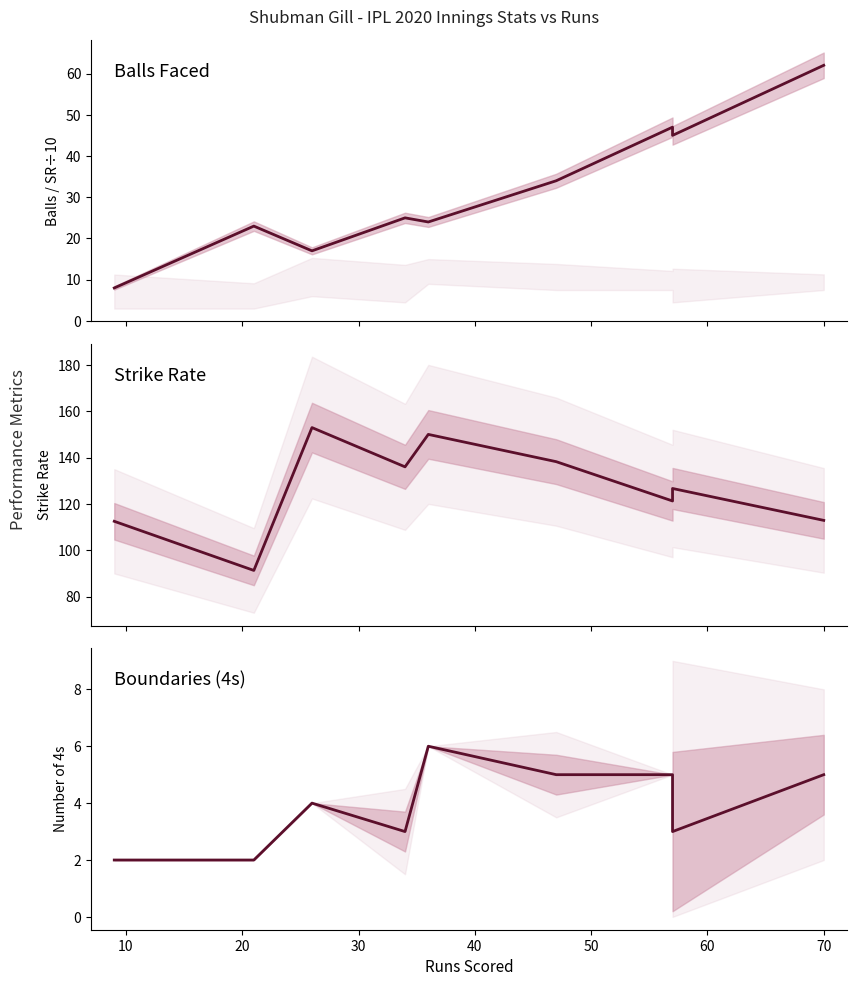

How many categories are shown in the chart?

9